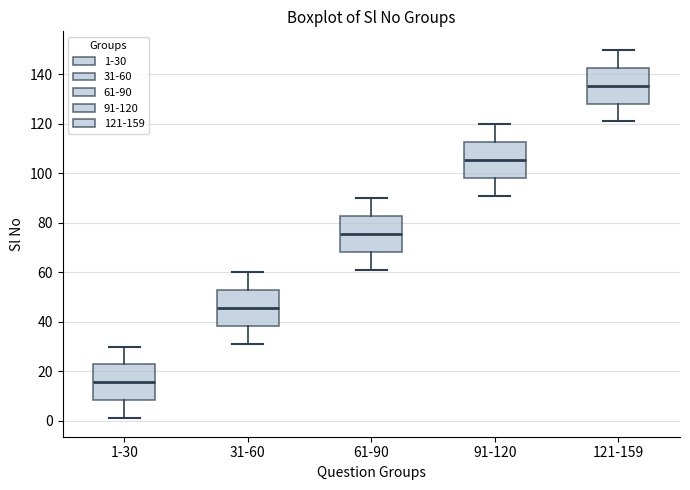

Where is the lower edge of the box for 91-120 on the y-axis? The values are not printed on the chart, so give them approximately, as read against the axis.

98